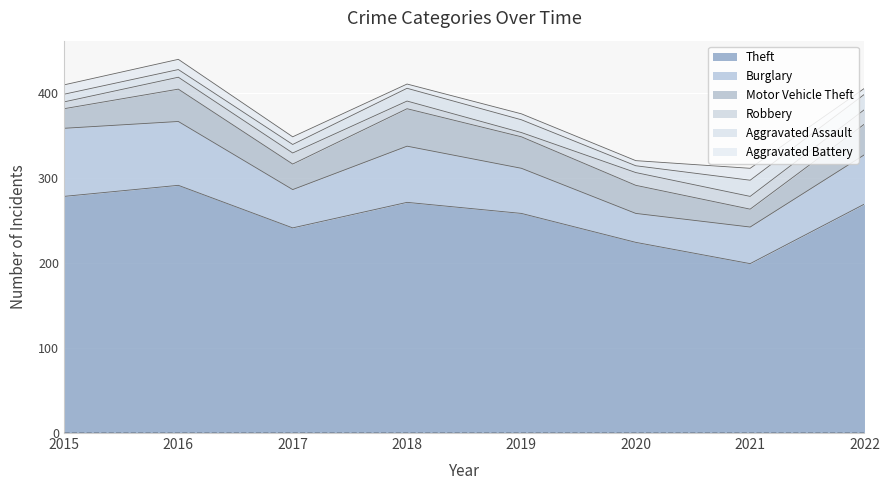

How many distinct data groups are displayed?

6